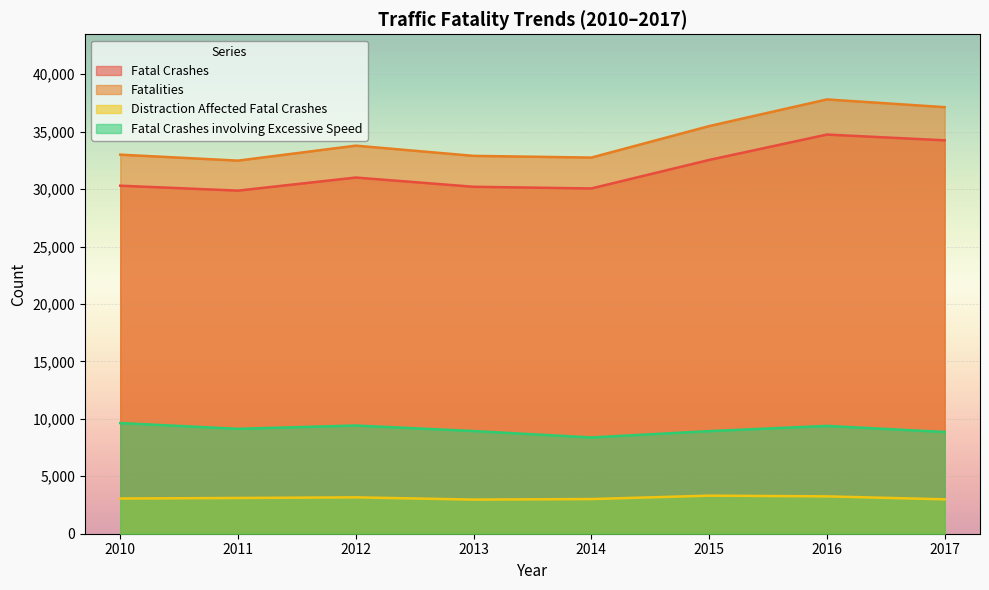

How many data points in Distraction Affected Fatal Crashes are less than 3111?

4